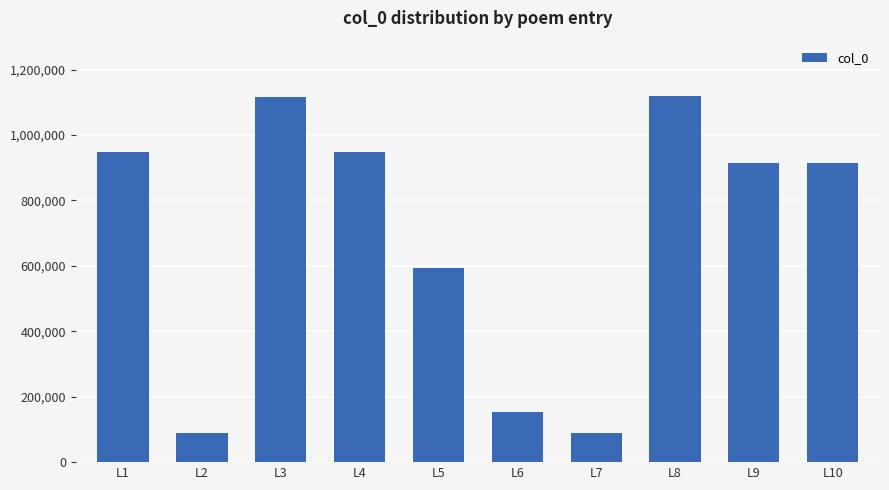

How many values are below 913408?

5